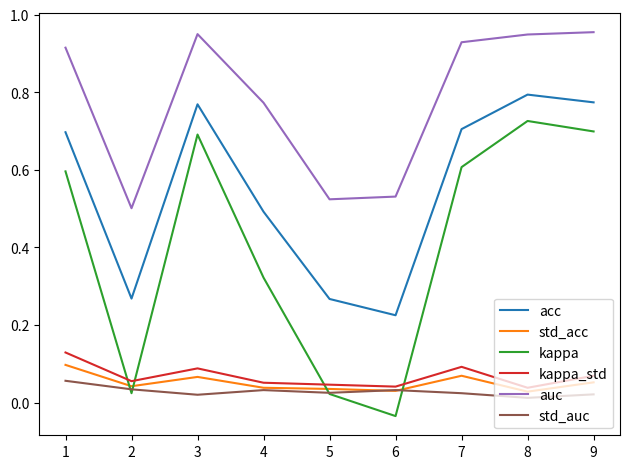

What are all the series names shown in the legend?

acc, std_acc, kappa, kappa_std, auc, std_auc